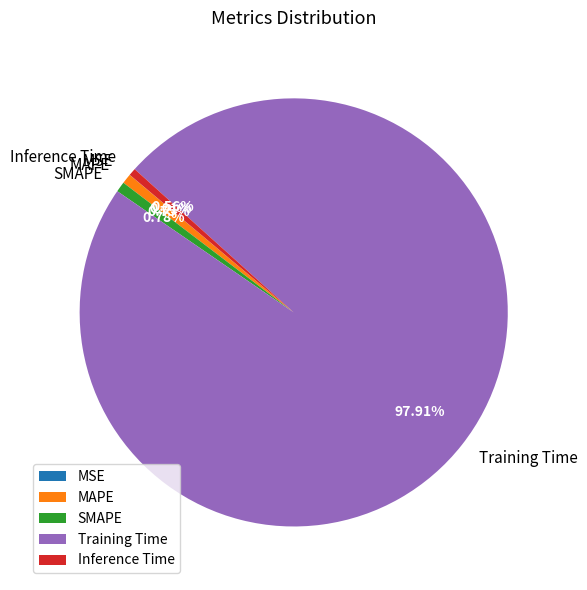

Which slice is the largest?

Training Time